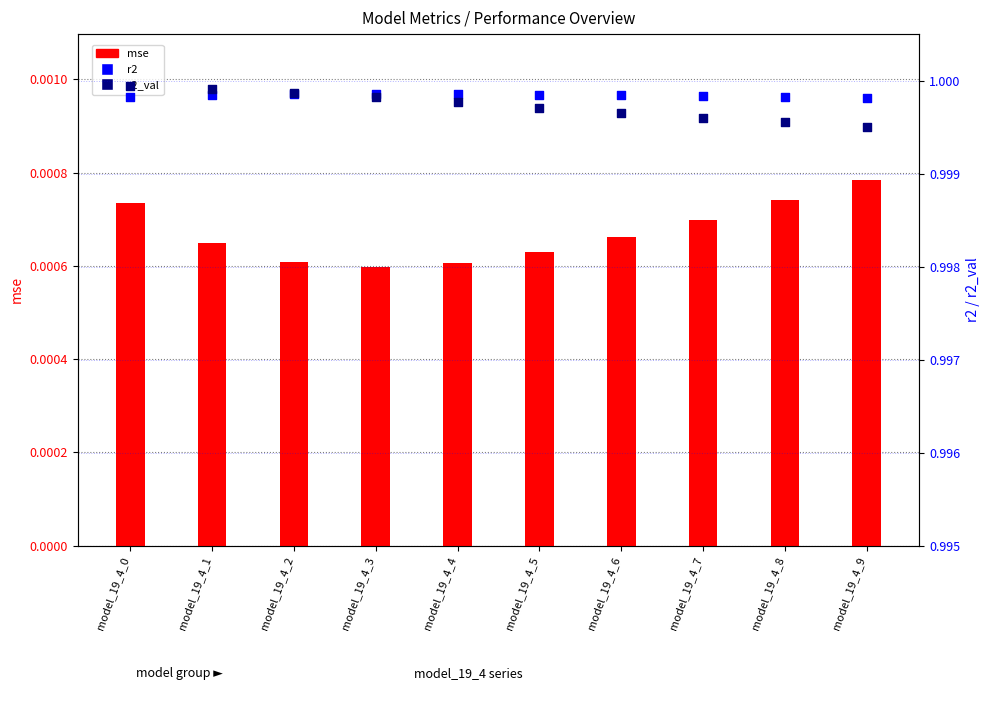

Which series has the largest total across all categories?

r2